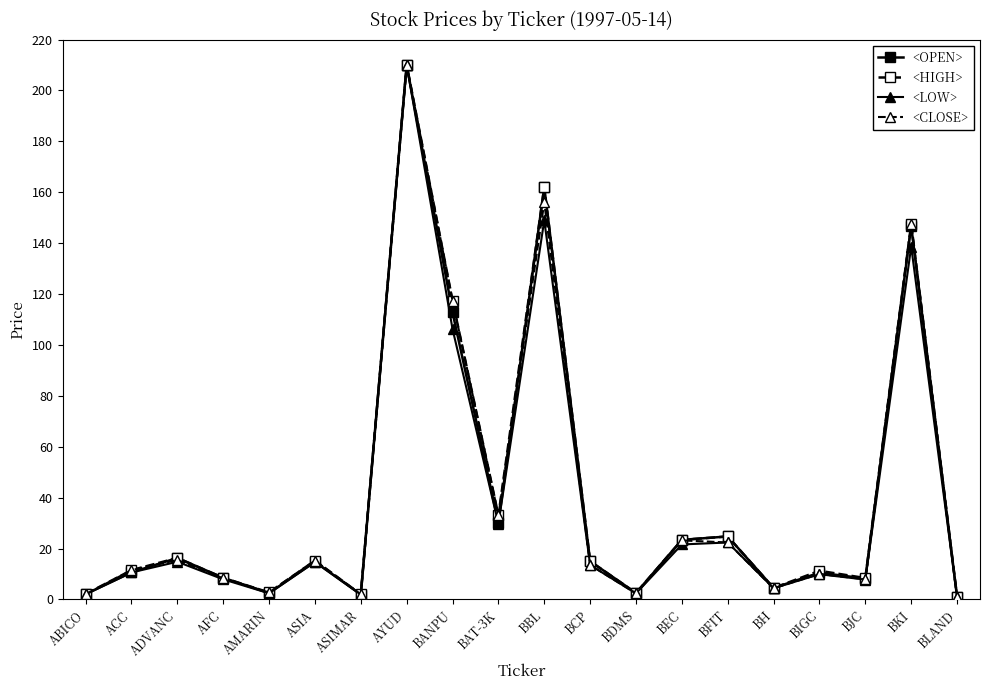

Where does the <LOW> series first go above 13?

ADVANC